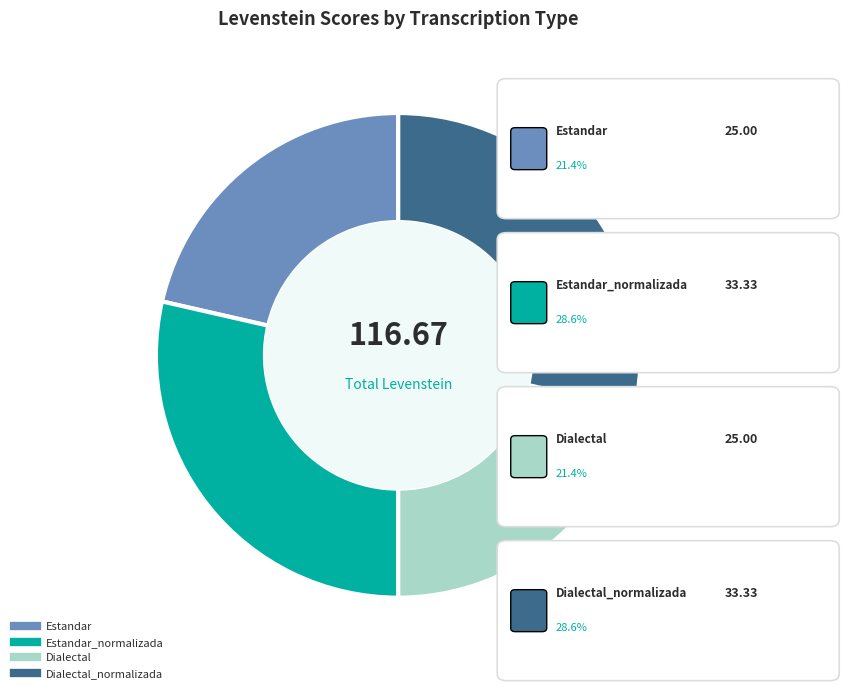

How many segments does this pie chart have?

4